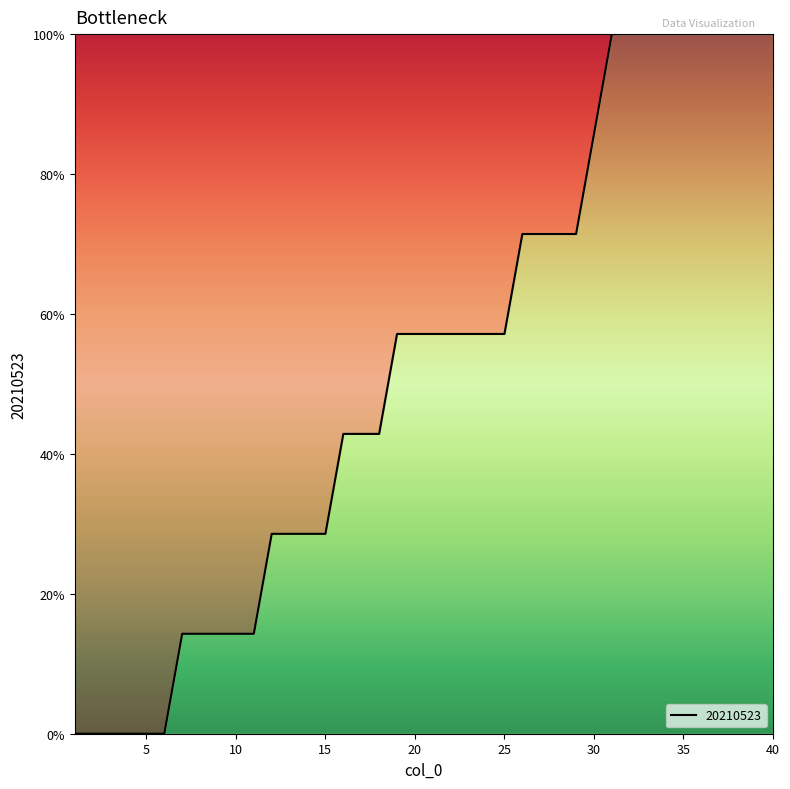

What is the difference between the maximum and minimum values?

1